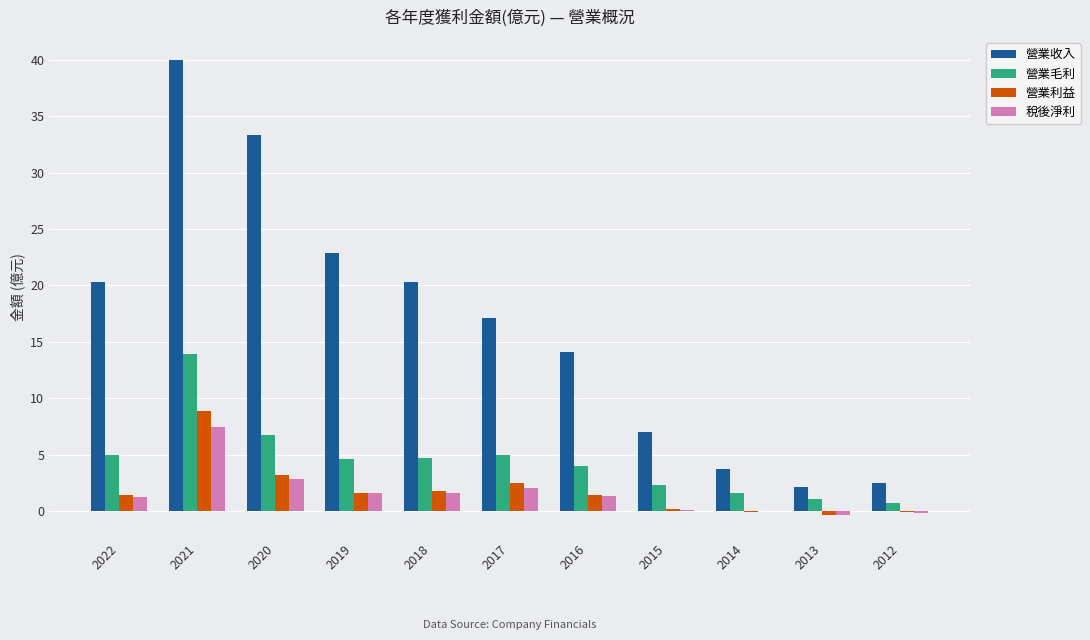

How many groups of bars are there?

11